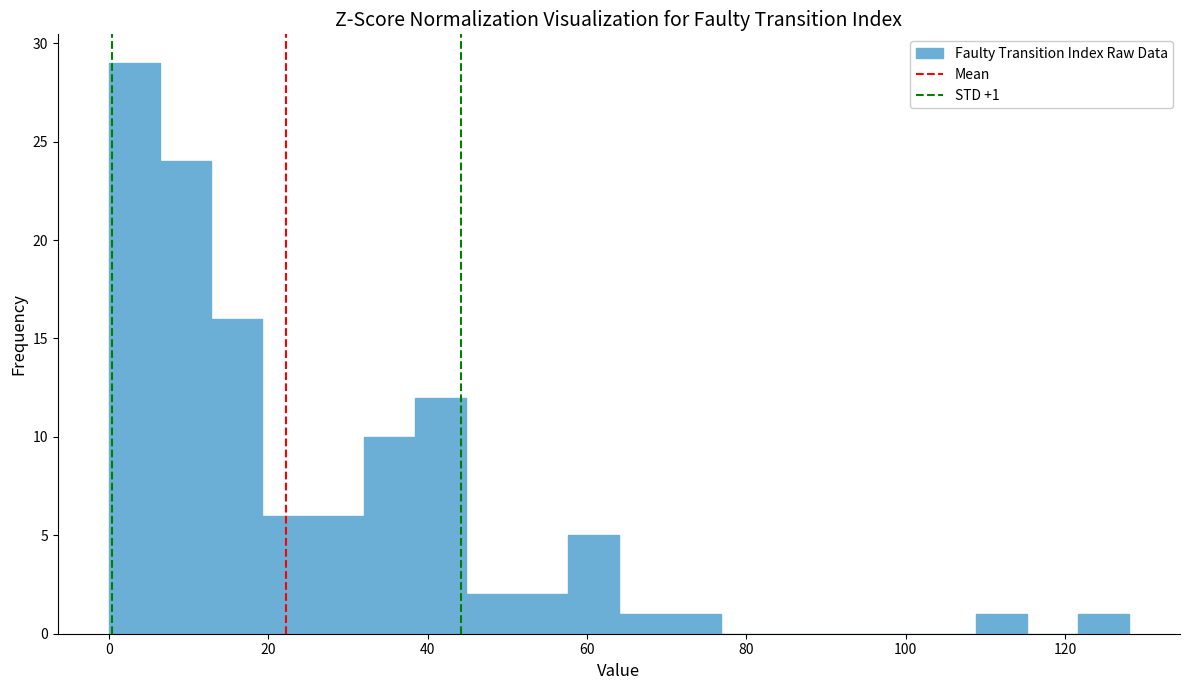

Around what value on the x-axis is the tallest bar? Give the approximate position of its centre, as read against the axis.

4